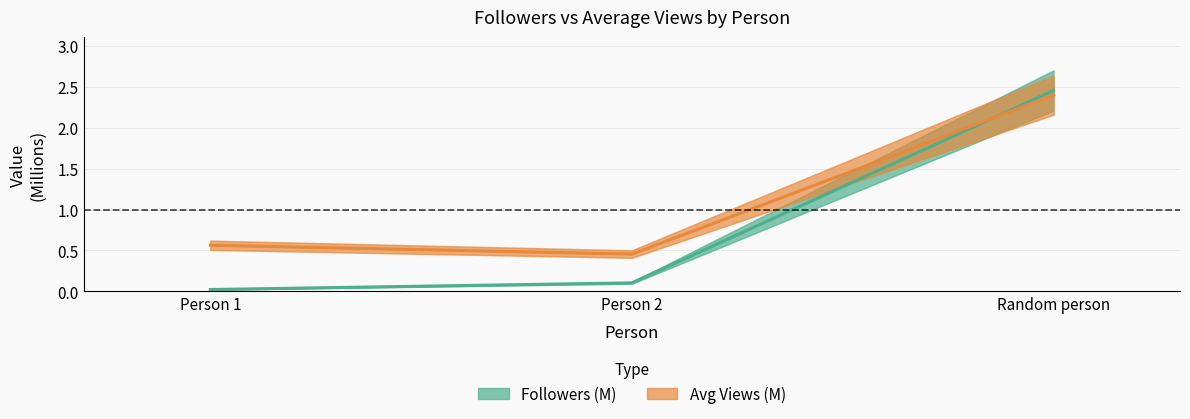

Read the Followers (M) value at Random person.

2.5